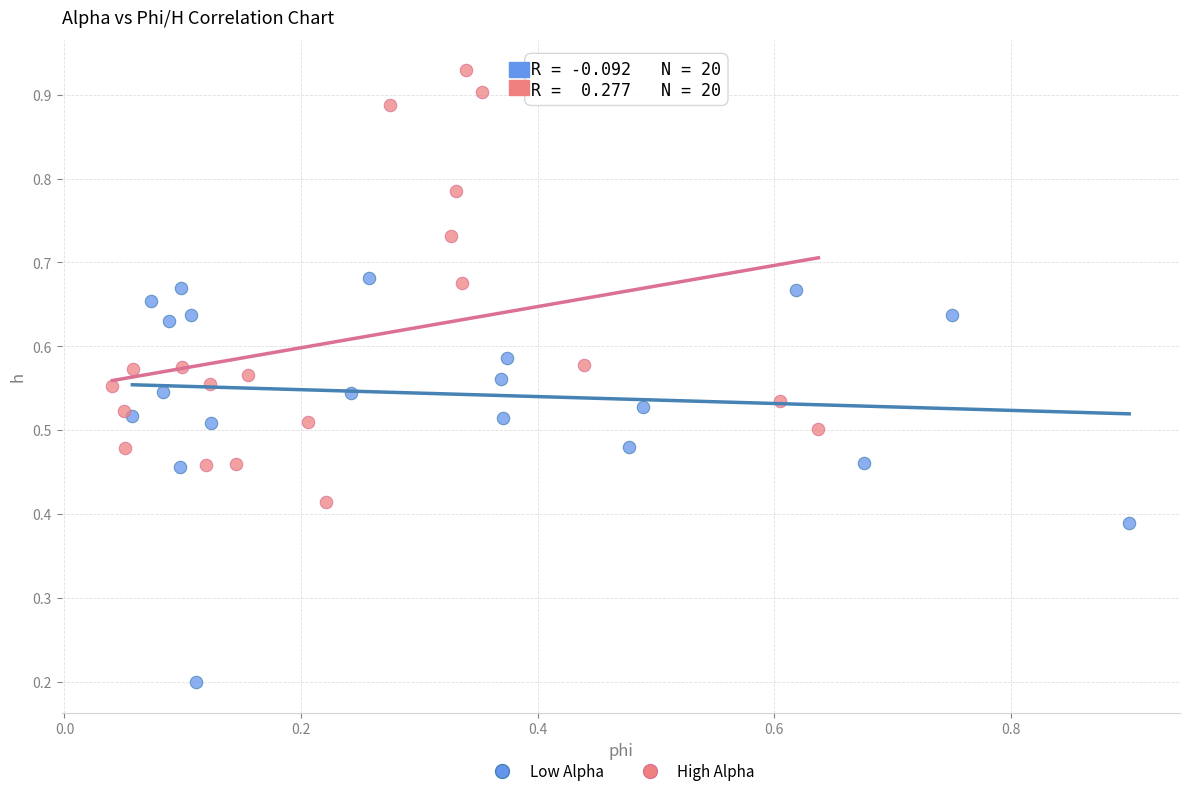

Which series contains the lowest Y value?

Low Alpha